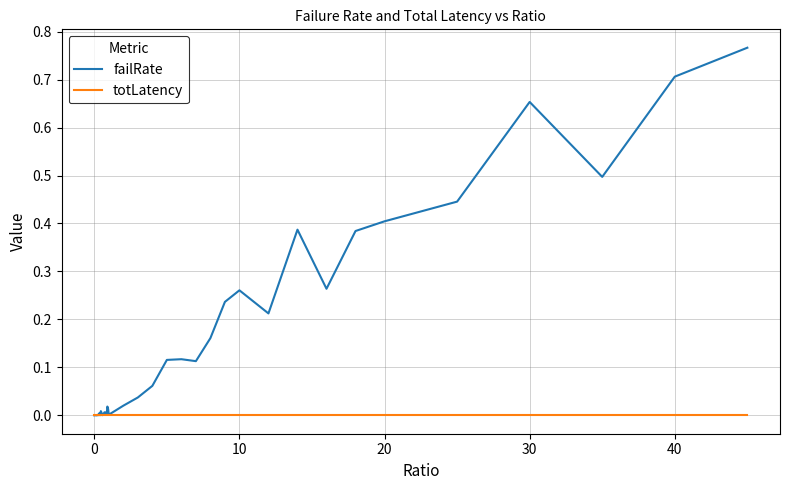

List the series in order of their peak value, highest first.

failRate, totLatency